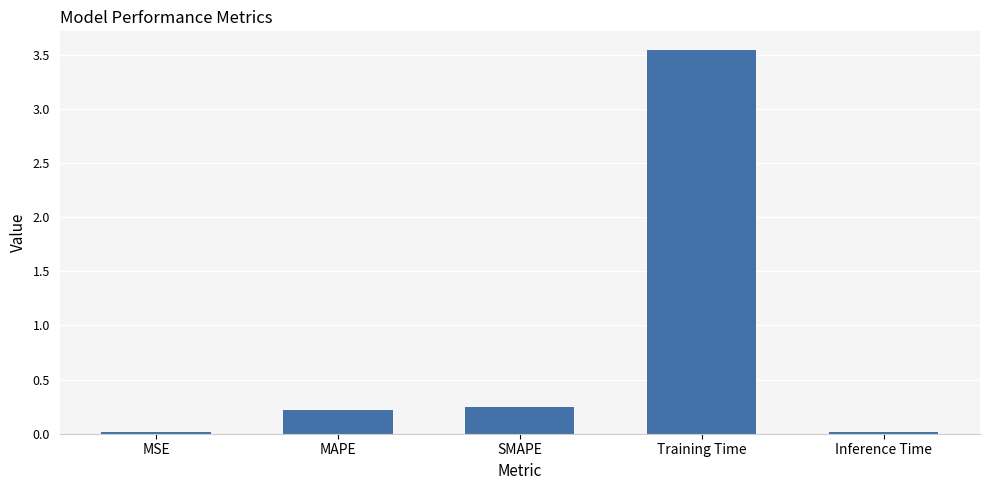

True or false: the data shows 0.0 at MSE.

True